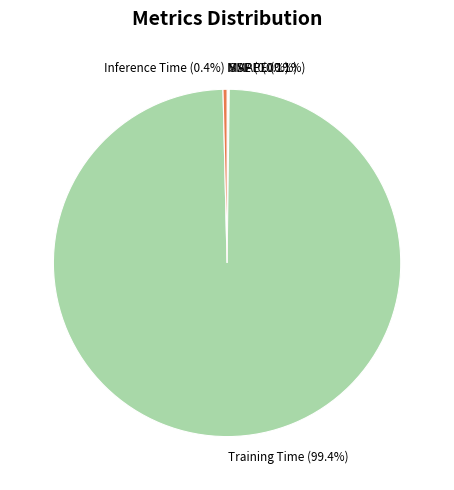

Which slice is the largest?

Training Time